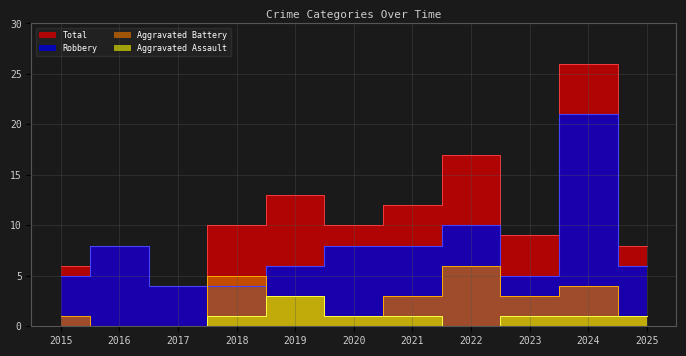

What is the spread (max minus min) of values at 2017?

4